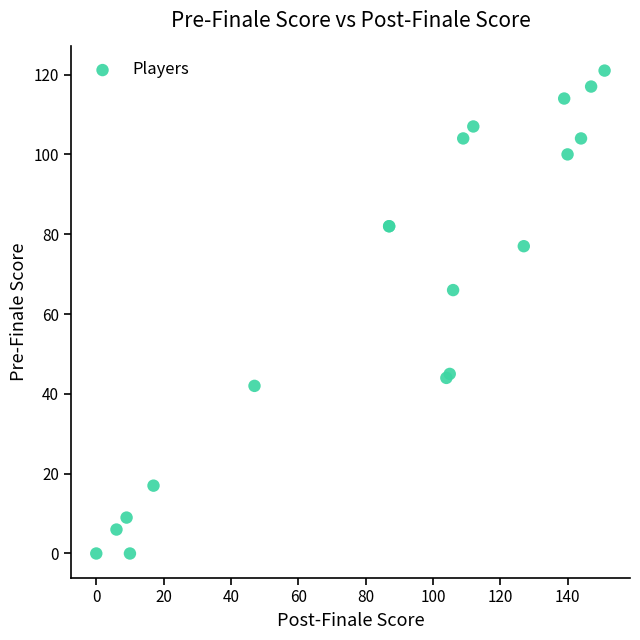

What Y value in the scatter plot is closest to 60?

66